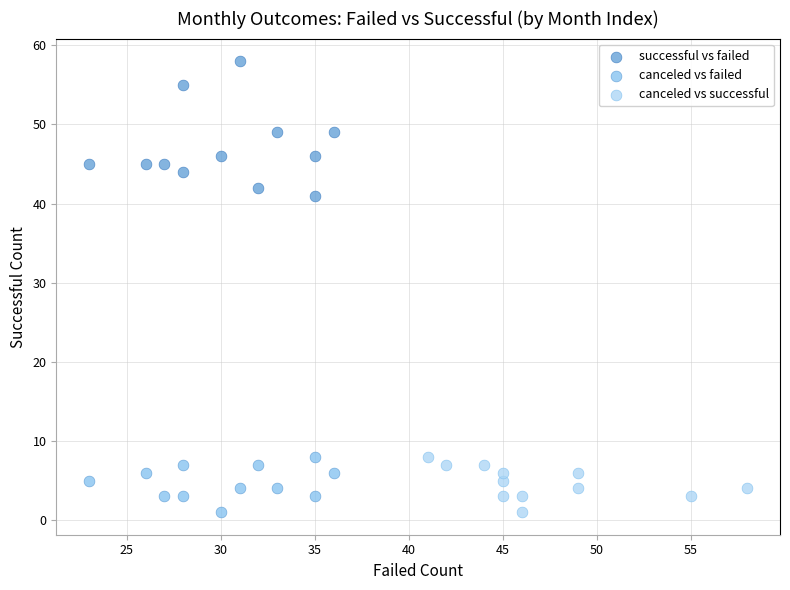

Which series contains the highest Y value?

successful vs failed